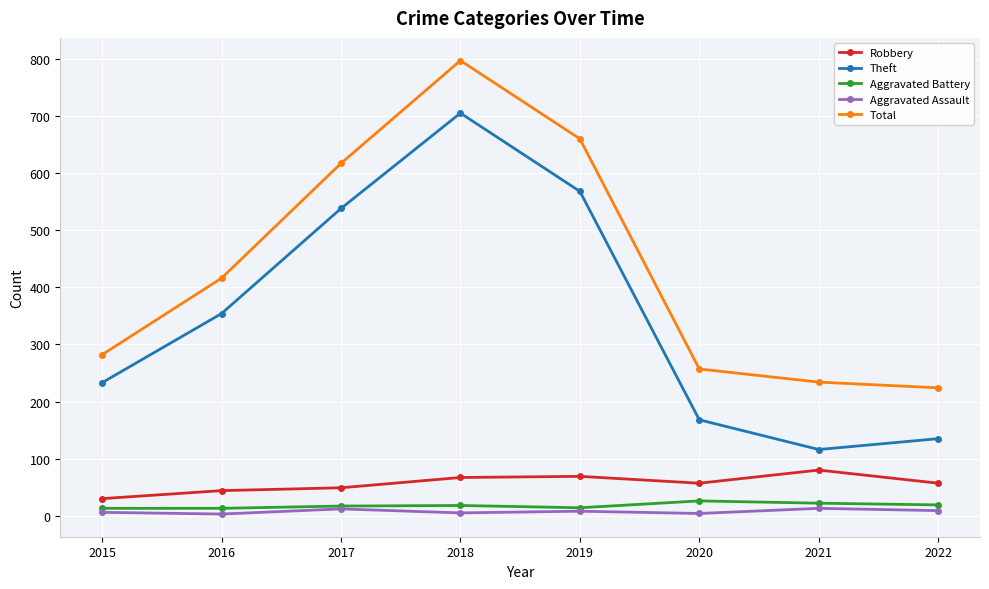

What is the spread (max minus min) of values at 2018?

792